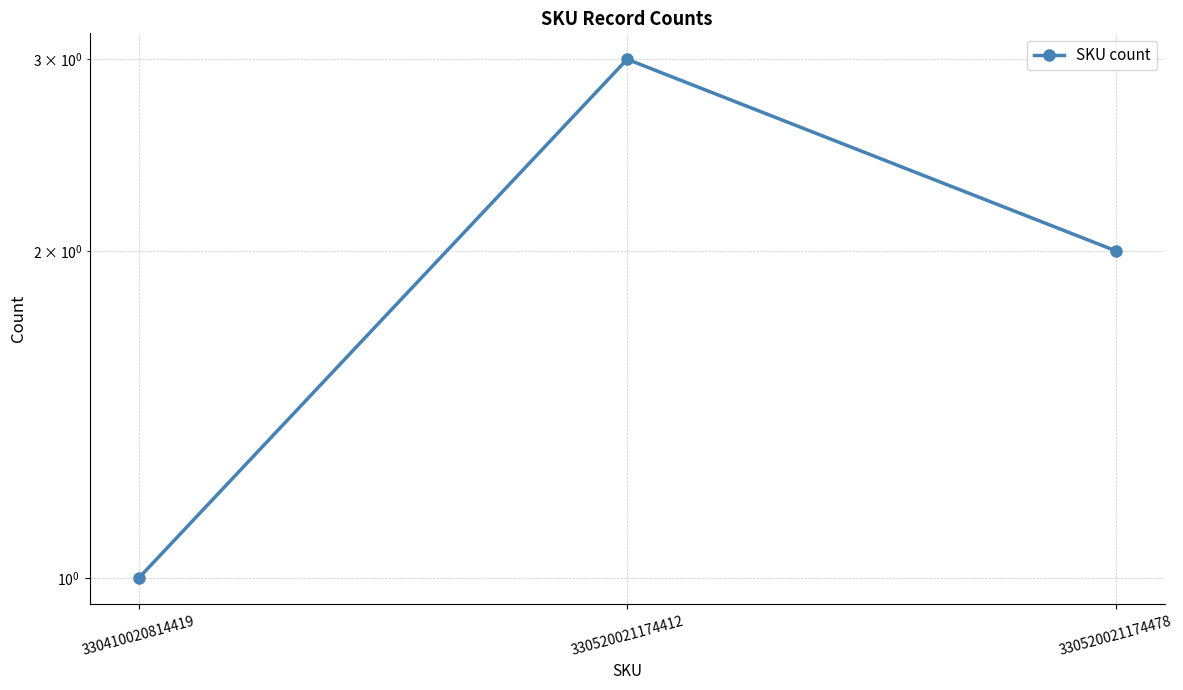

What is the difference between the maximum and minimum values?

2